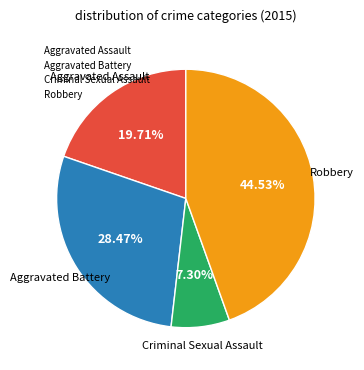

Which slice is the smallest?

Criminal Sexual Assault